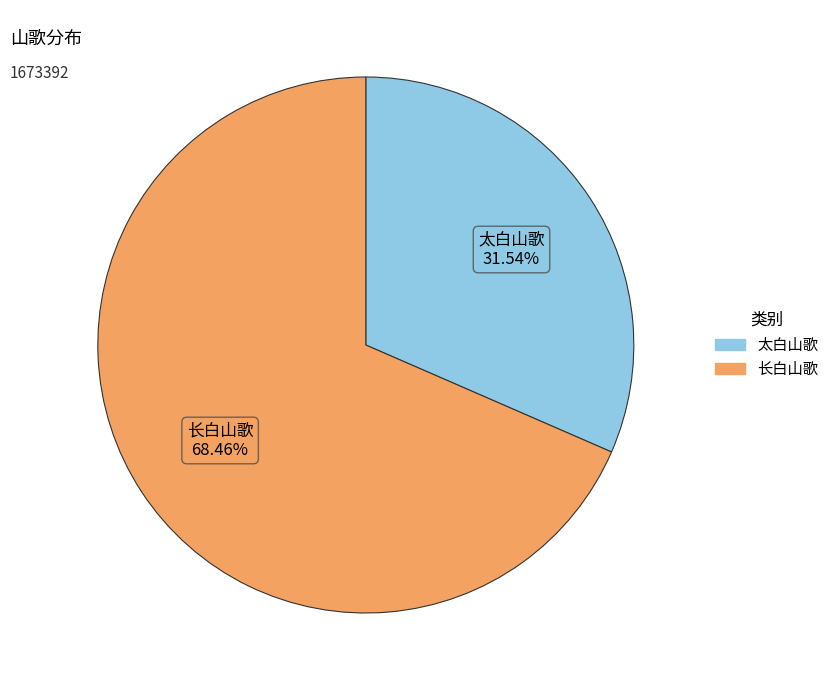

Which category has the smallest portion of the pie?

太白山歌